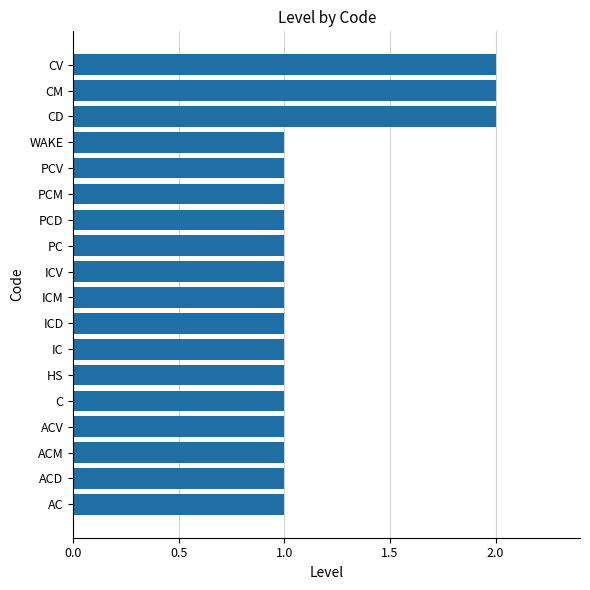

The value at ICD is 2. True or false?

False